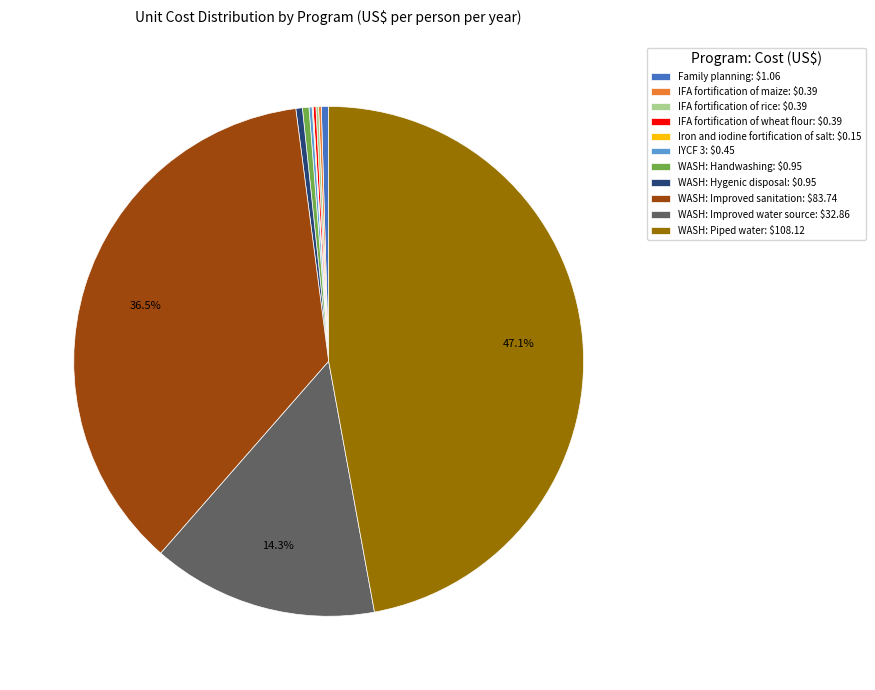

Does any single category account for the majority?

No